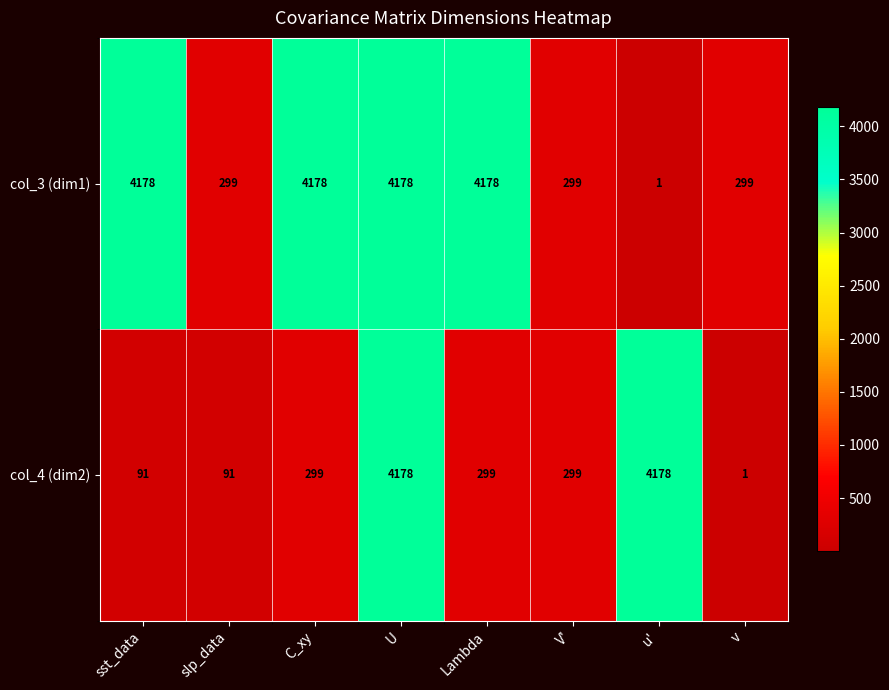

Rank the series by their average value, from lowest to highest.

col_4 (dim2), col_3 (dim1)